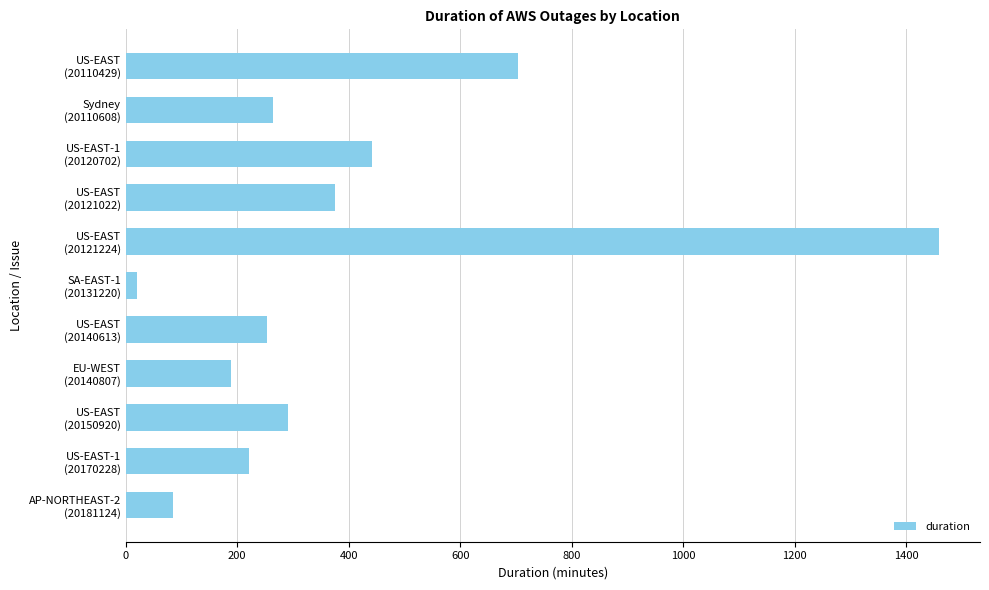

What is the maximum value shown in the chart?

1459